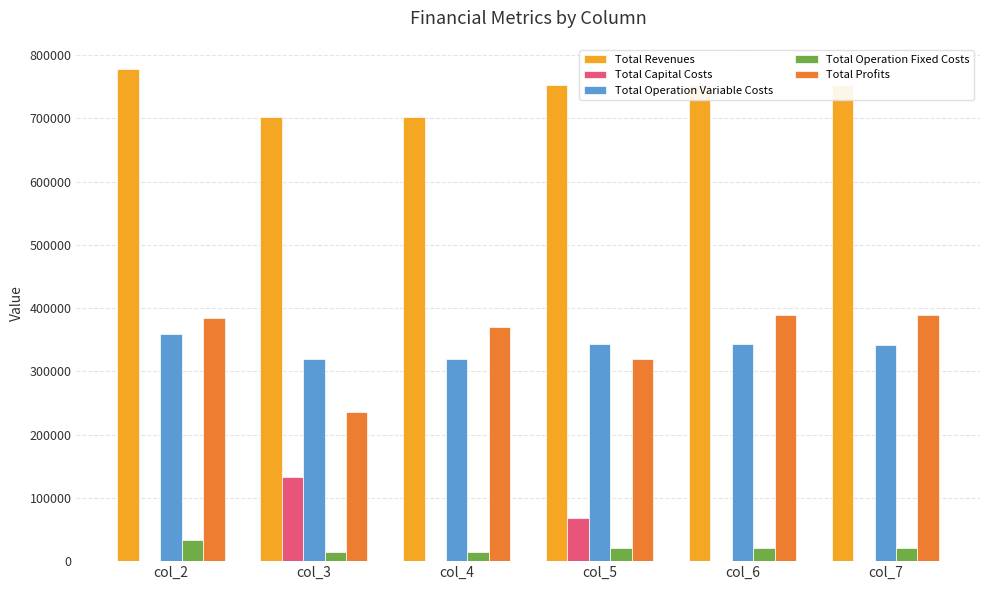

The value of Total Operation Fixed Costs at col_5 is 21101.3. True or false?

True